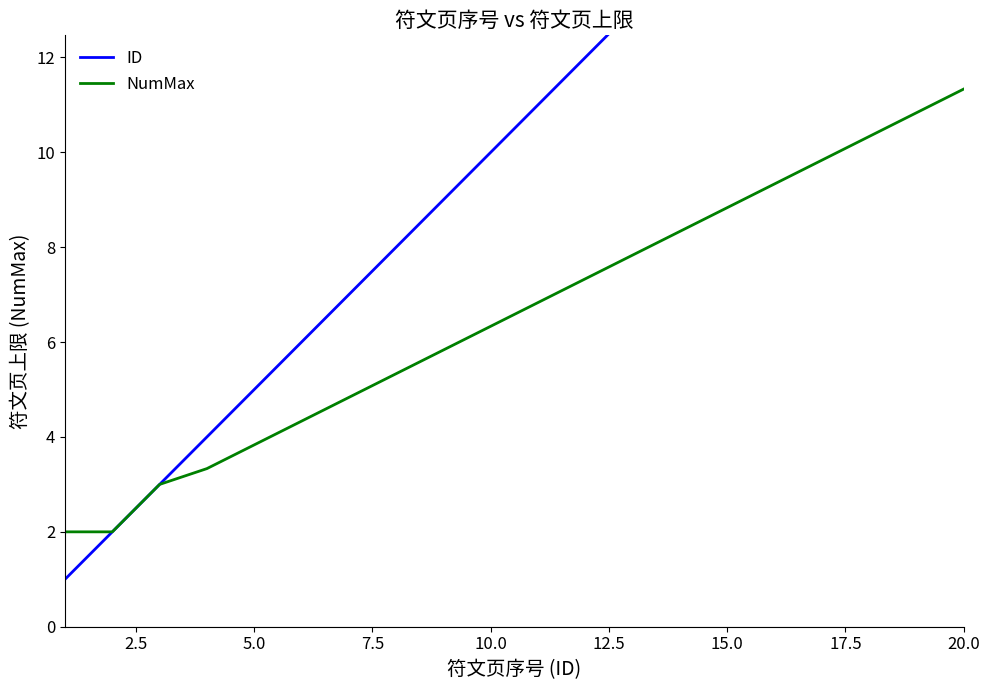

The NumMax series shows 5.1 at 15.0. True or false?

False